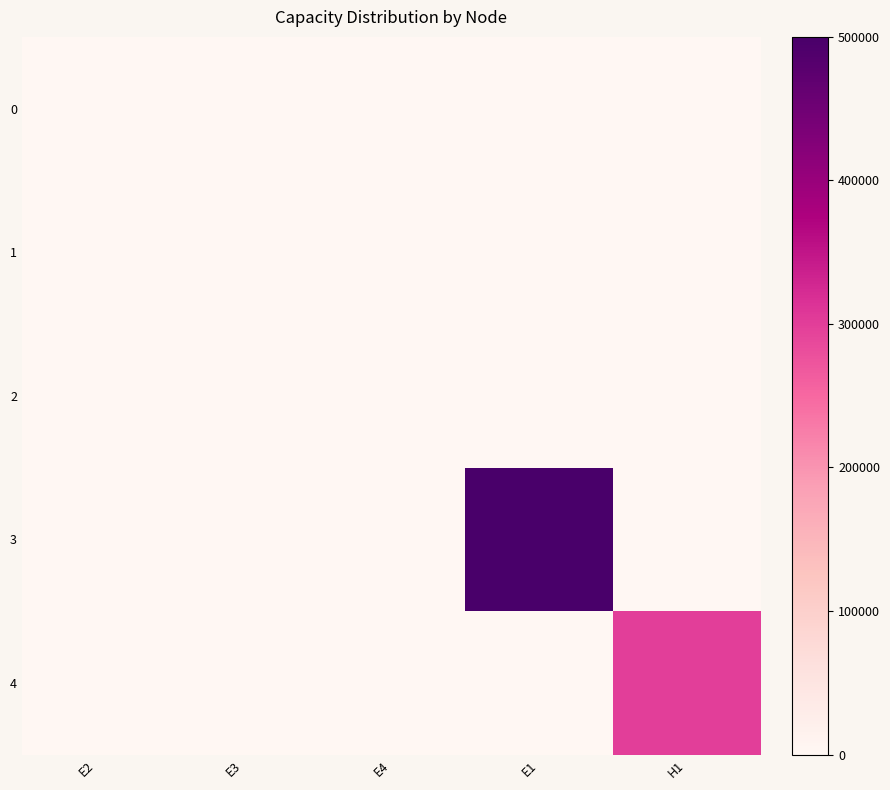

What is the difference between the highest and lowest values at E4?

1000